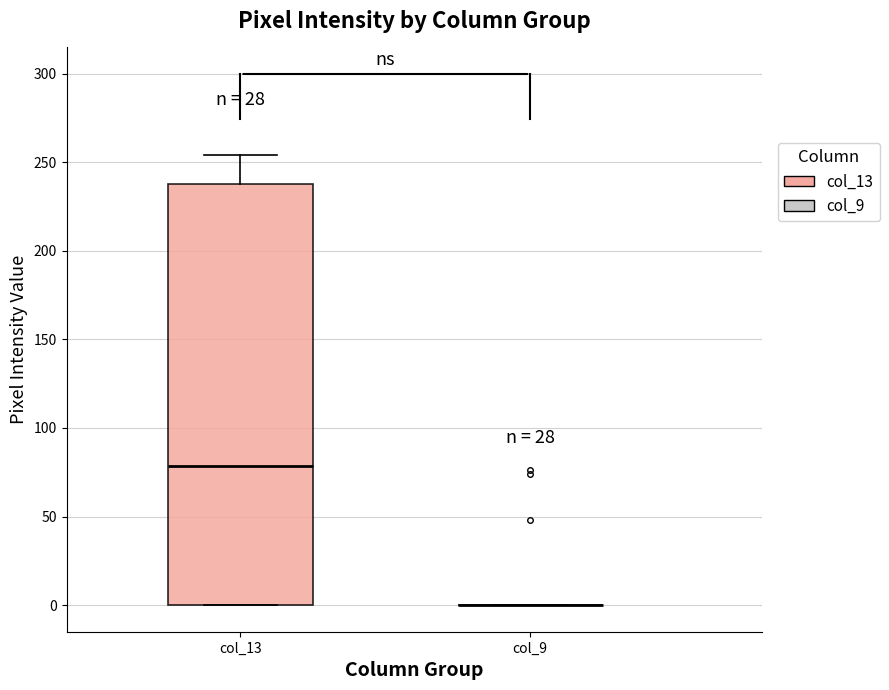

Comparing the boxes themselves (not the whiskers), which one is the tallest?

col_13